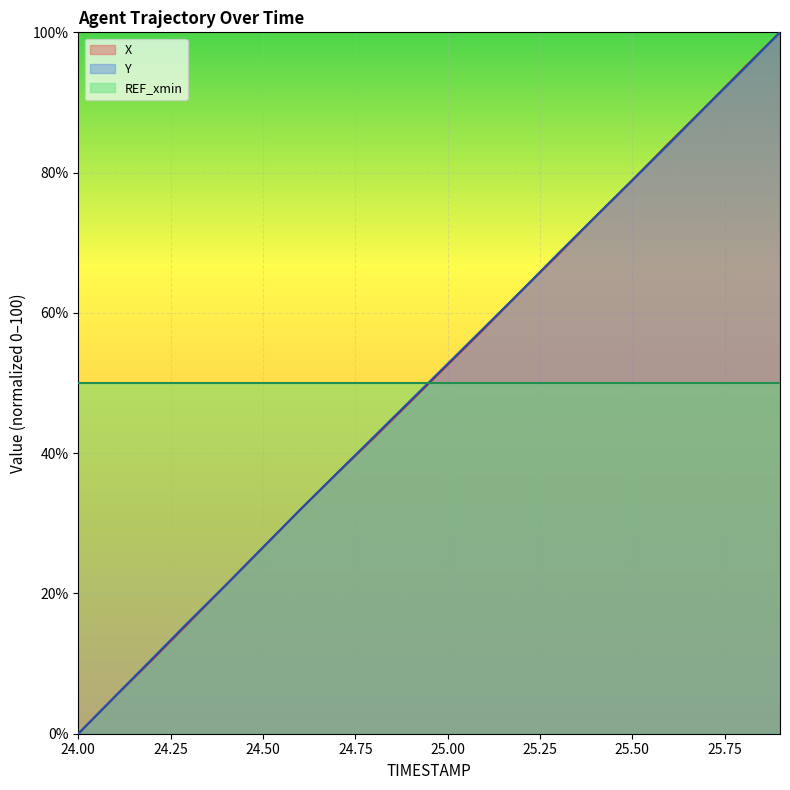

Reading left to right, what are all the values shown in this chart?

X: 24.0=0.0	24.1=5.3	24.2=10.5	24.3=15.9	24.4=21.2	24.5=26.5	24.6=31.9	24.7=37.1	24.8=42.2	24.9=47.4	25.0=52.6	25.1=57.8	25.2=63.2	25.3=68.4	25.4=73.7	25.5=78.9	25.6=84.2	25.7=89.5	25.8=94.8	25.9=100.0
Y: 24.0=0.0	24.1=5.3	24.2=10.7	24.3=16.0	24.4=21.2	24.5=26.6	24.6=31.9	24.7=37.1	24.8=42.3	24.9=47.5	25.0=52.7	25.1=57.9	25.2=63.2	25.3=68.5	25.4=73.7	25.5=78.9	25.6=84.1	25.7=89.5	25.8=94.7	25.9=100.0